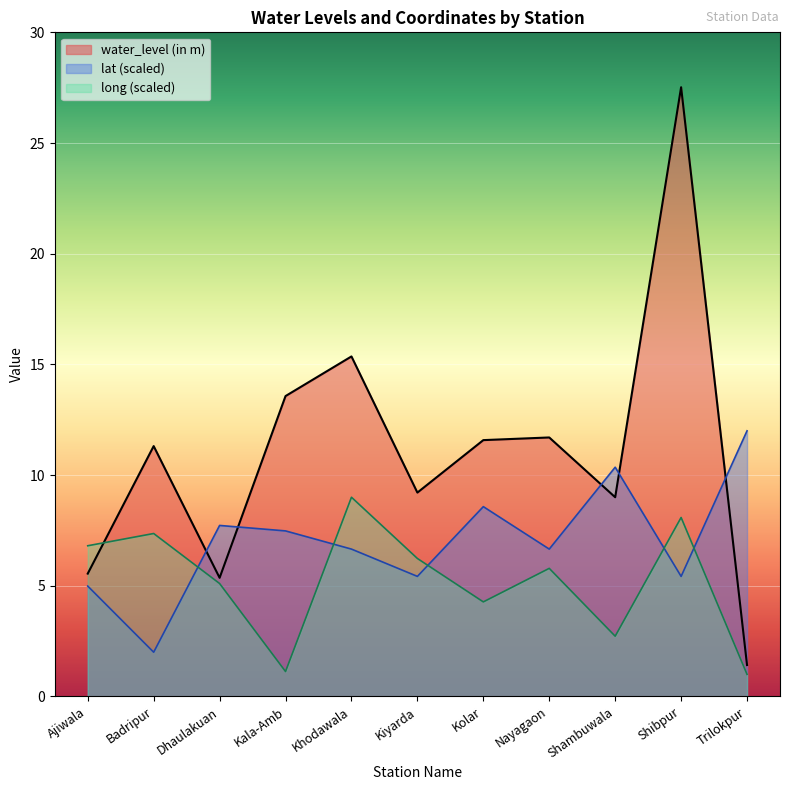

What is the difference between the second highest and minimum values in the long series?

7.1